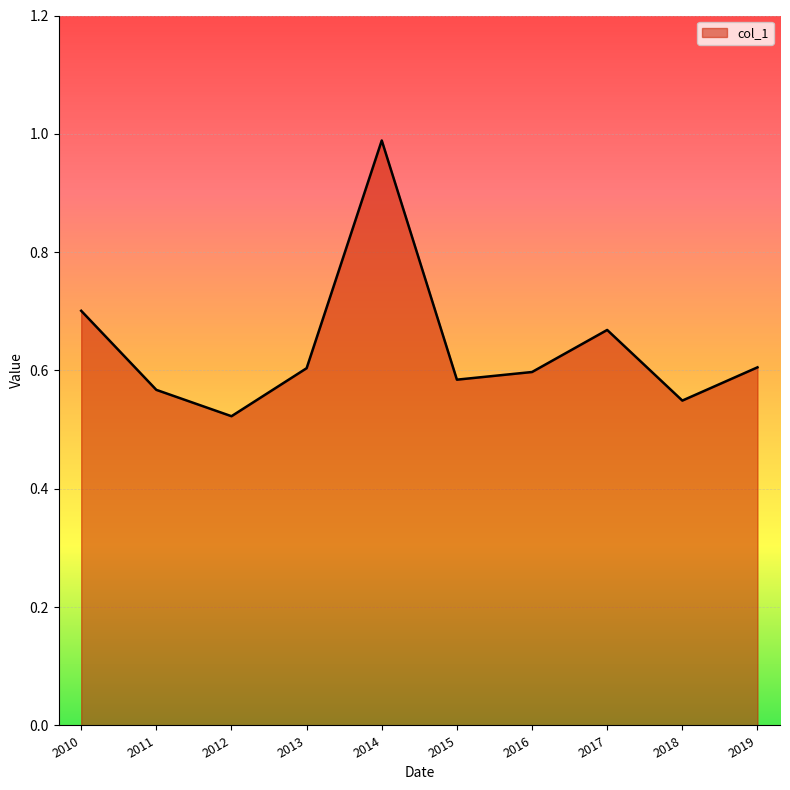

Which has a higher value, 2010 or 2014?

2014